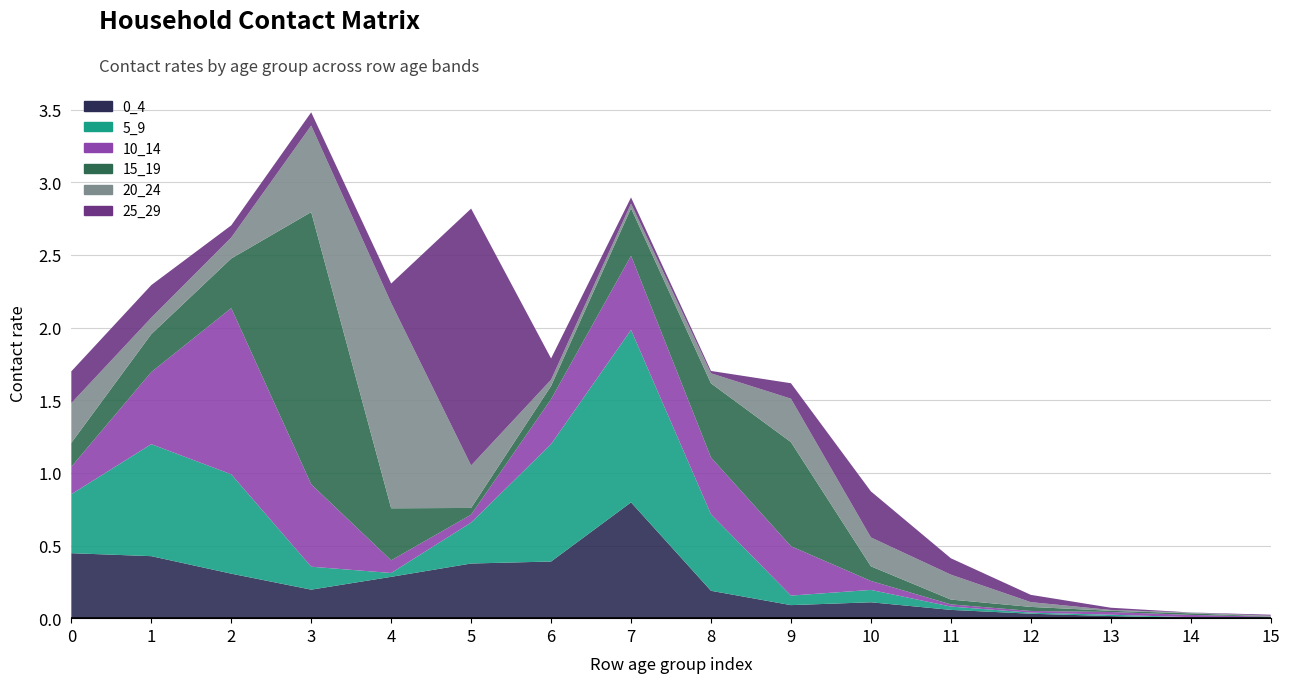

Reading left to right, transcribe all the data shown in this chart.

0_4: 0.4	0.4	0.3	0.2	0.3	0.4	0.4	0.8	0.2	0.1	0.1	0.1	0.0	0.0	0.0	0.0
5_9: 0.4	0.8	0.7	0.2	0.0	0.3	0.8	1.2	0.5	0.1	0.1	0.0	0.0	0.0	0.0	0.0
10_14: 0.2	0.5	1.1	0.6	0.1	0.1	0.3	0.5	0.4	0.3	0.1	0.0	0.0	0.0	0.0	0.0
15_19: 0.2	0.3	0.3	1.9	0.4	0.0	0.1	0.3	0.5	0.7	0.1	0.0	0.0	0.0	0.0	0.0
20_24: 0.3	0.1	0.1	0.6	1.4	0.3	0.0	0.0	0.1	0.3	0.2	0.2	0.0	0.0	0.0	0.0
25_29: 0.2	0.2	0.1	0.1	0.1	1.8	0.1	0.0	0.0	0.1	0.3	0.1	0.1	0.0	0.0	0.0